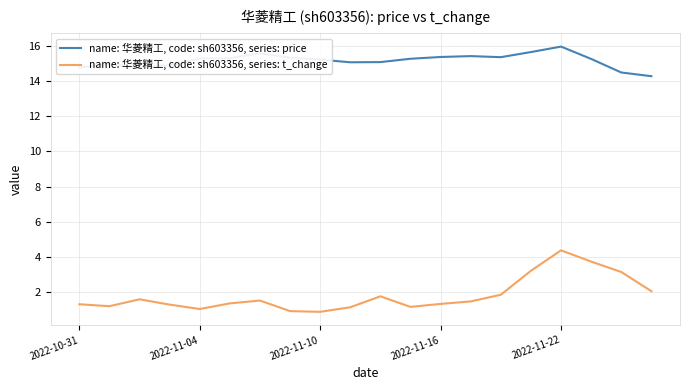

True or false: name: 华菱精工, code: sh603356, series: t_change and name: 华菱精工, code: sh603356, series: price cross at least once.

False